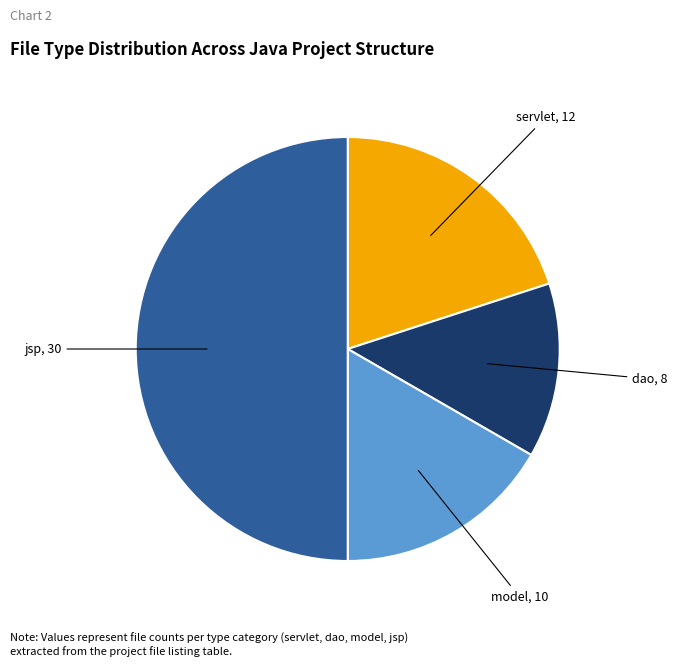

How many segments does this pie chart have?

4